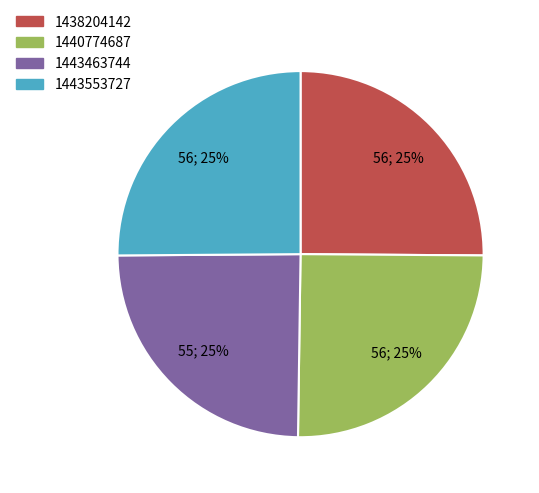

To the nearest percent, what is the average slice percentage?

25%